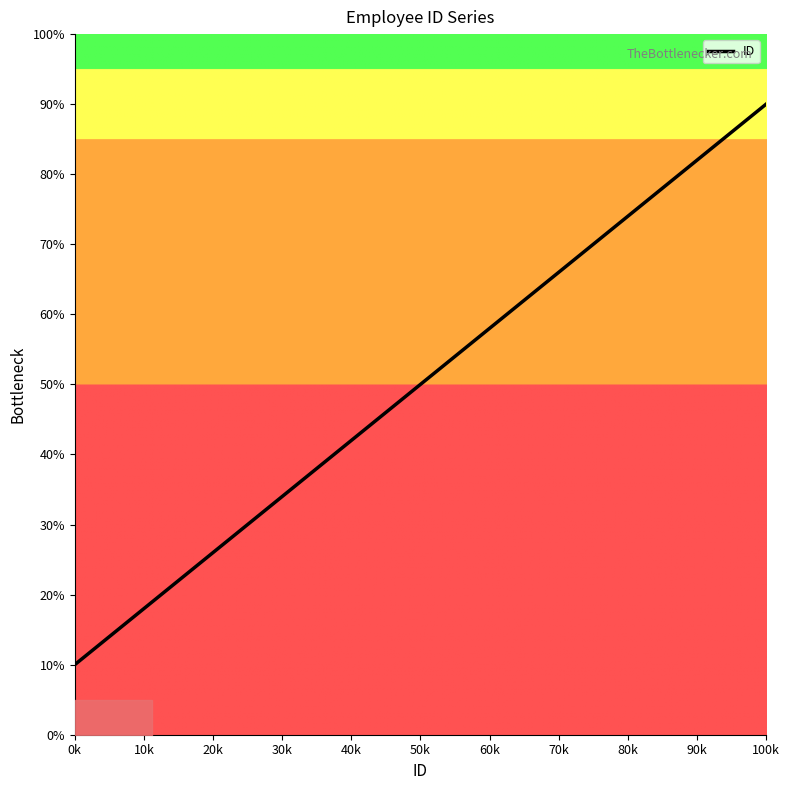

Count the number of categories in the chart.

10